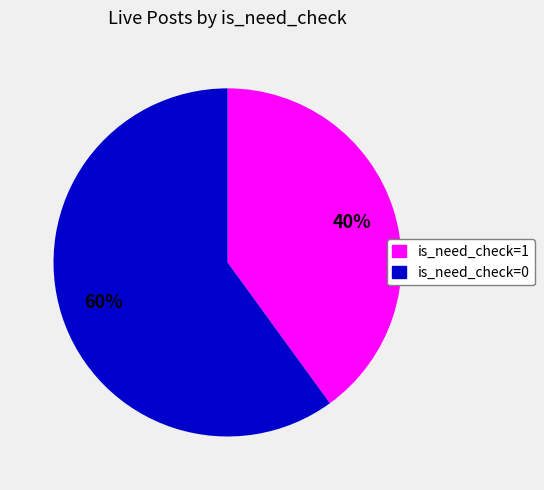

Which has a higher value, is_need_check=0 or is_need_check=1?

is_need_check=0